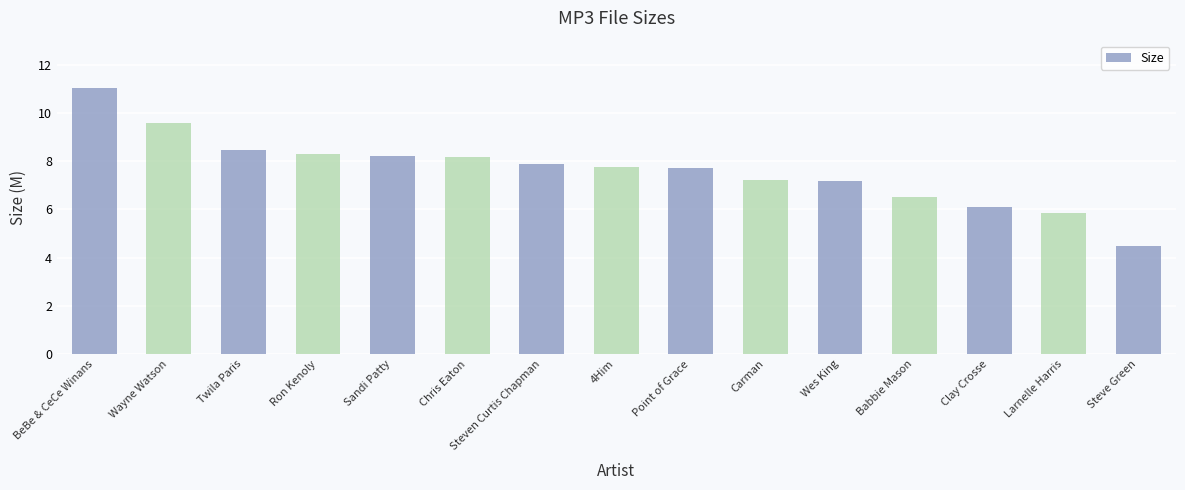

Does the chart contain any negative values?

No